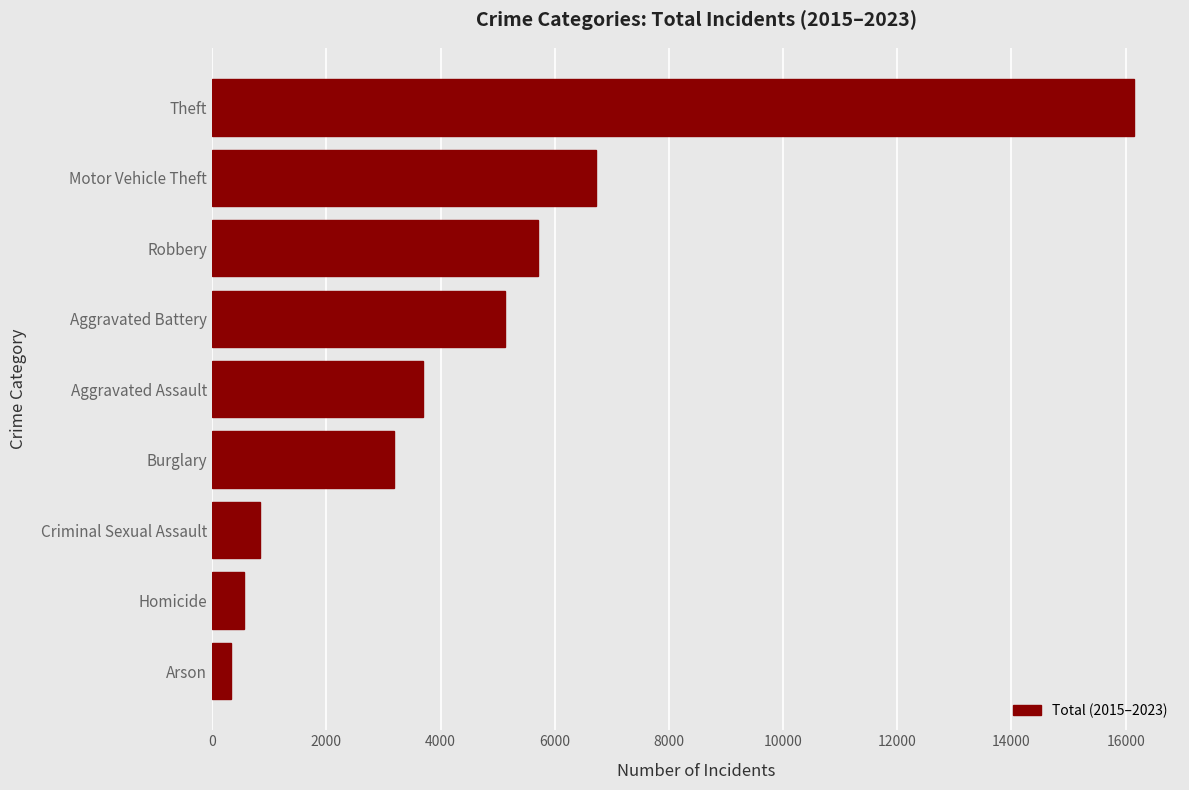

Which label corresponds to the largest value in the chart?

Theft